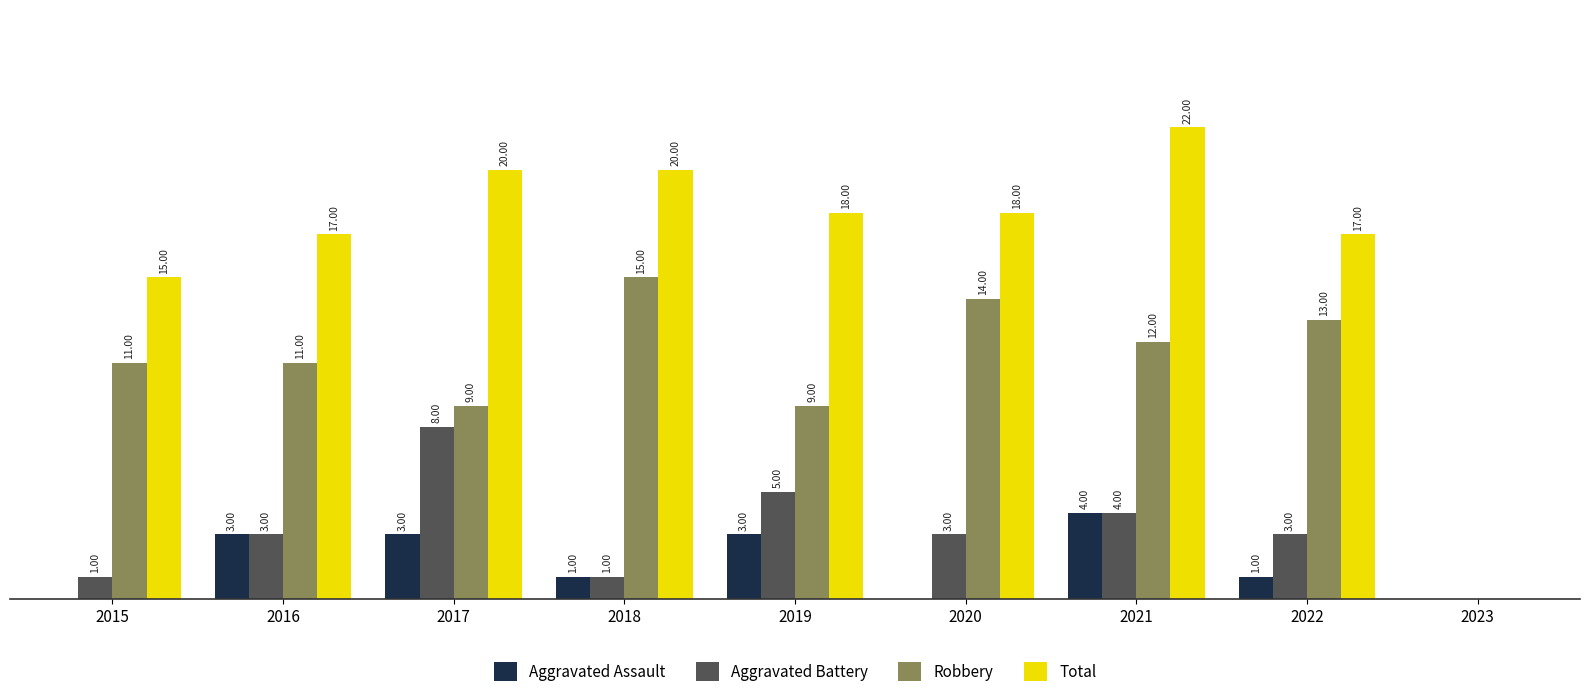

Which series has the largest total across all categories?

Total